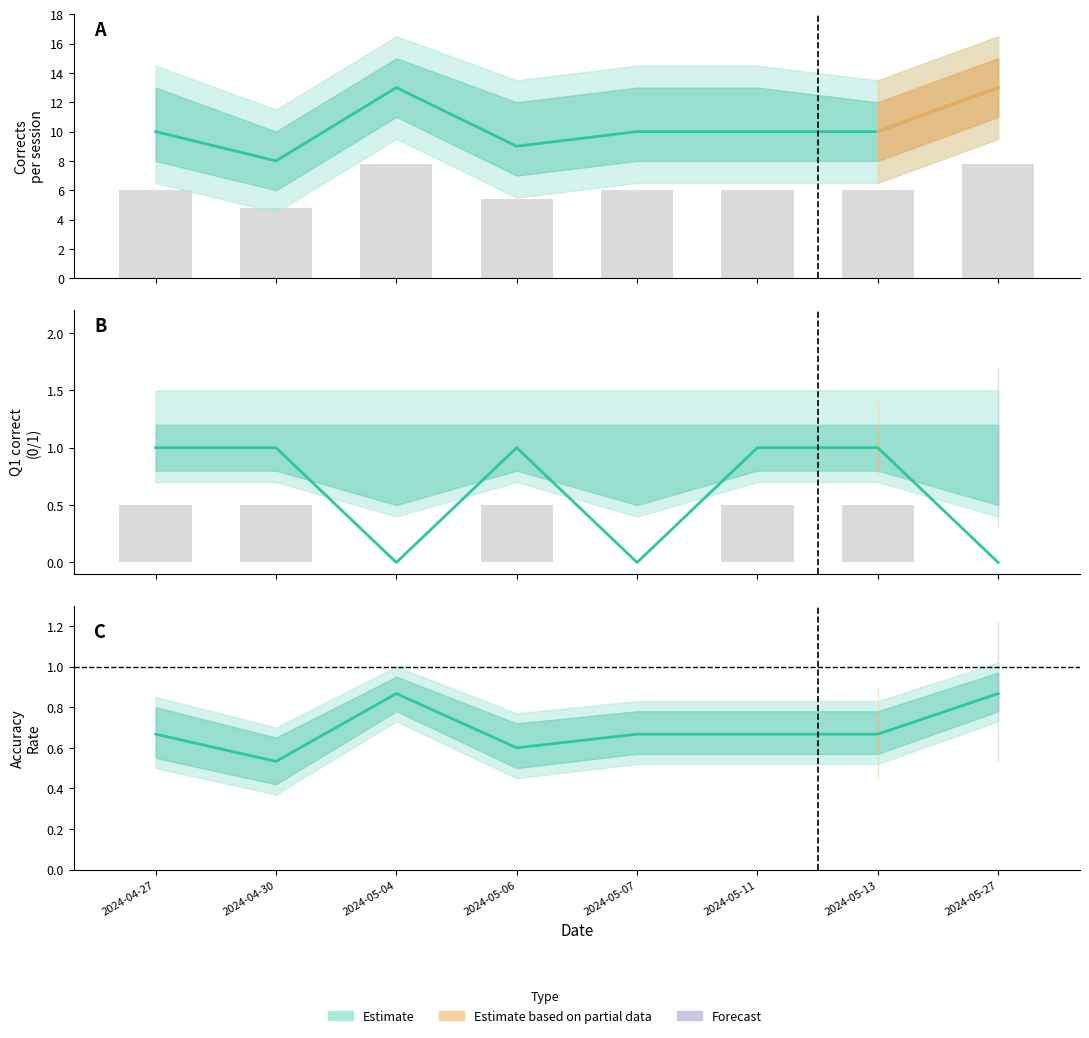

Does the chart contain any negative values?

No